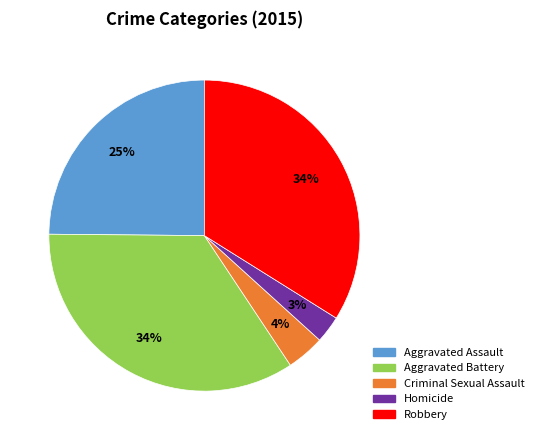

Does Robbery account for over 50% of the chart?

No